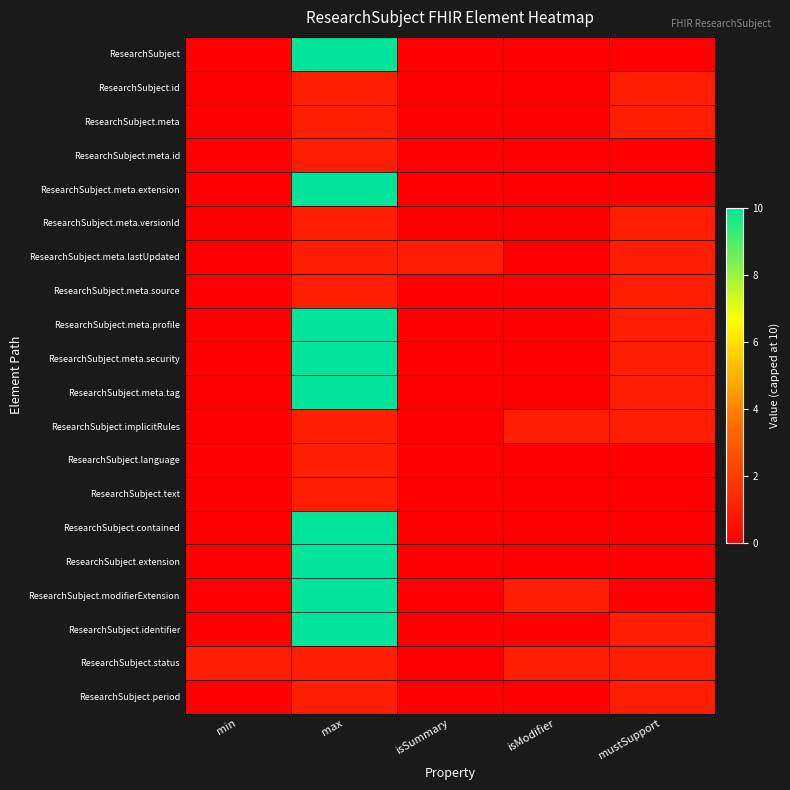

Reading left to right, list all the values displayed in this chart.

ResearchSubject: min=0	max=10	isSummary=0	isModifier=0	mustSupport=0
ResearchSubject.id: min=0	max=1	isSummary=0	isModifier=0	mustSupport=1
ResearchSubject.meta: min=0	max=1	isSummary=0	isModifier=0	mustSupport=1
ResearchSubject.meta.id: min=0	max=1	isSummary=0	isModifier=0	mustSupport=0
ResearchSubject.meta.extension: min=0	max=10	isSummary=0	isModifier=0	mustSupport=0
ResearchSubject.meta.versionId: min=0	max=1	isSummary=0	isModifier=0	mustSupport=1
ResearchSubject.meta.lastUpdated: min=0	max=1	isSummary=1	isModifier=0	mustSupport=1
ResearchSubject.meta.source: min=0	max=1	isSummary=0	isModifier=0	mustSupport=1
ResearchSubject.meta.profile: min=0	max=10	isSummary=0	isModifier=0	mustSupport=1
ResearchSubject.meta.security: min=0	max=10	isSummary=0	isModifier=0	mustSupport=1
ResearchSubject.meta.tag: min=0	max=10	isSummary=0	isModifier=0	mustSupport=1
ResearchSubject.implicitRules: min=0	max=1	isSummary=0	isModifier=1	mustSupport=1
ResearchSubject.language: min=0	max=1	isSummary=0	isModifier=0	mustSupport=0
ResearchSubject.text: min=0	max=1	isSummary=0	isModifier=0	mustSupport=0
ResearchSubject.contained: min=0	max=10	isSummary=0	isModifier=0	mustSupport=0
ResearchSubject.extension: min=0	max=10	isSummary=0	isModifier=0	mustSupport=0
ResearchSubject.modifierExtension: min=0	max=10	isSummary=0	isModifier=1	mustSupport=0
ResearchSubject.identifier: min=0	max=10	isSummary=0	isModifier=0	mustSupport=1
ResearchSubject.status: min=1	max=1	isSummary=0	isModifier=1	mustSupport=1
ResearchSubject.period: min=0	max=1	isSummary=0	isModifier=0	mustSupport=1